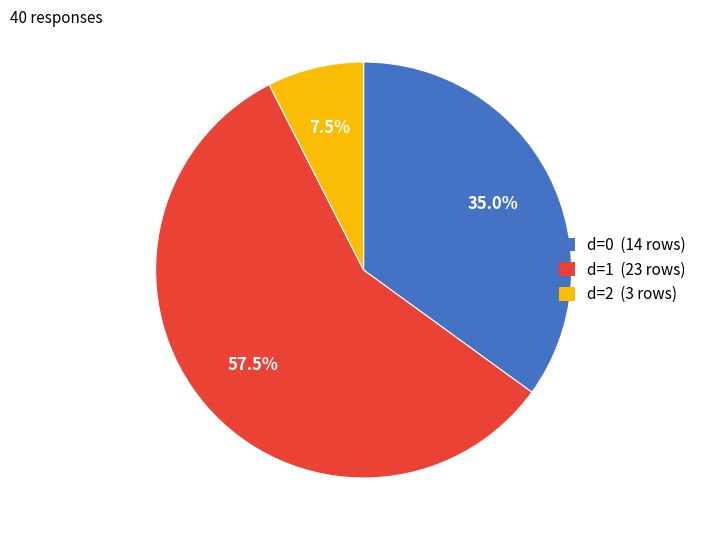

How many segments does this pie chart have?

3